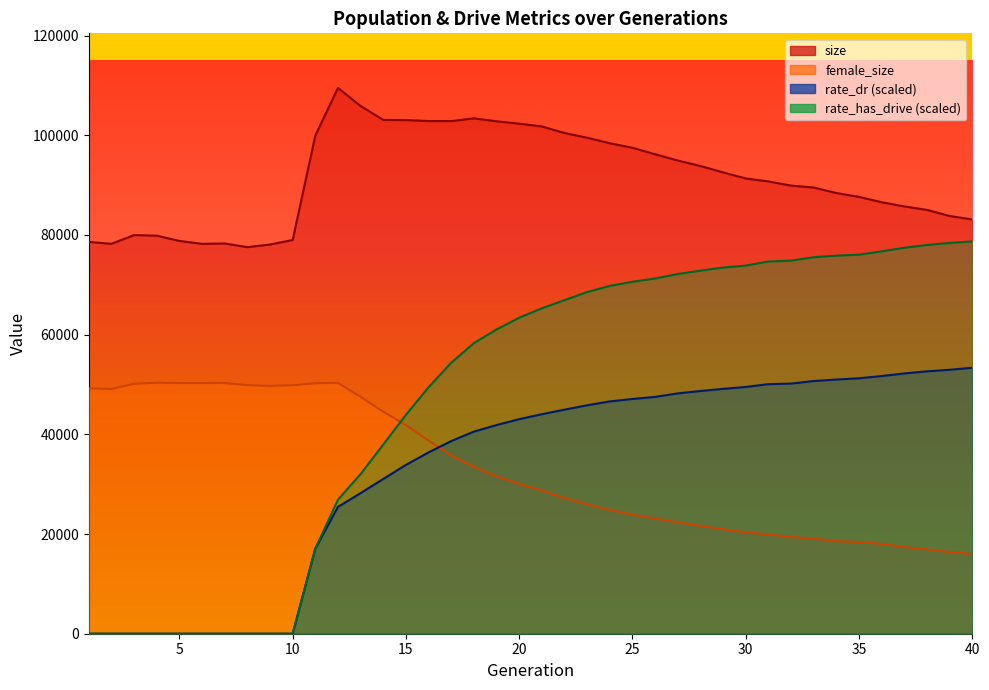

Which label corresponds to the smallest value in the chart?

1